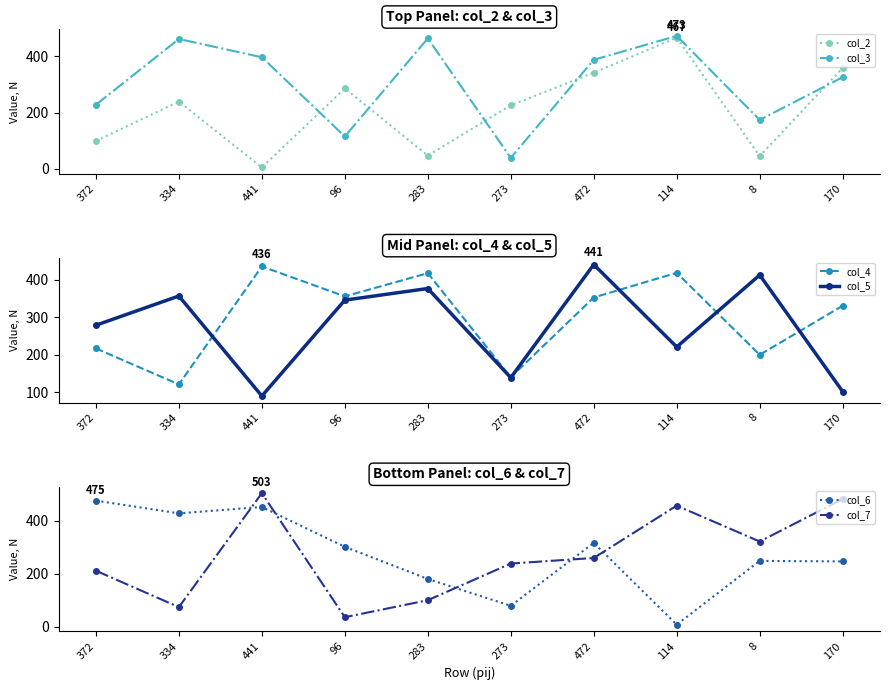

Read the col_4 value at 273, to the nearest 5.

140